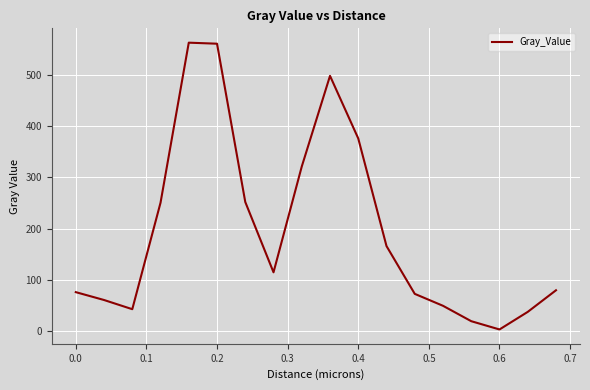

What is the greatest value displayed?

562.8